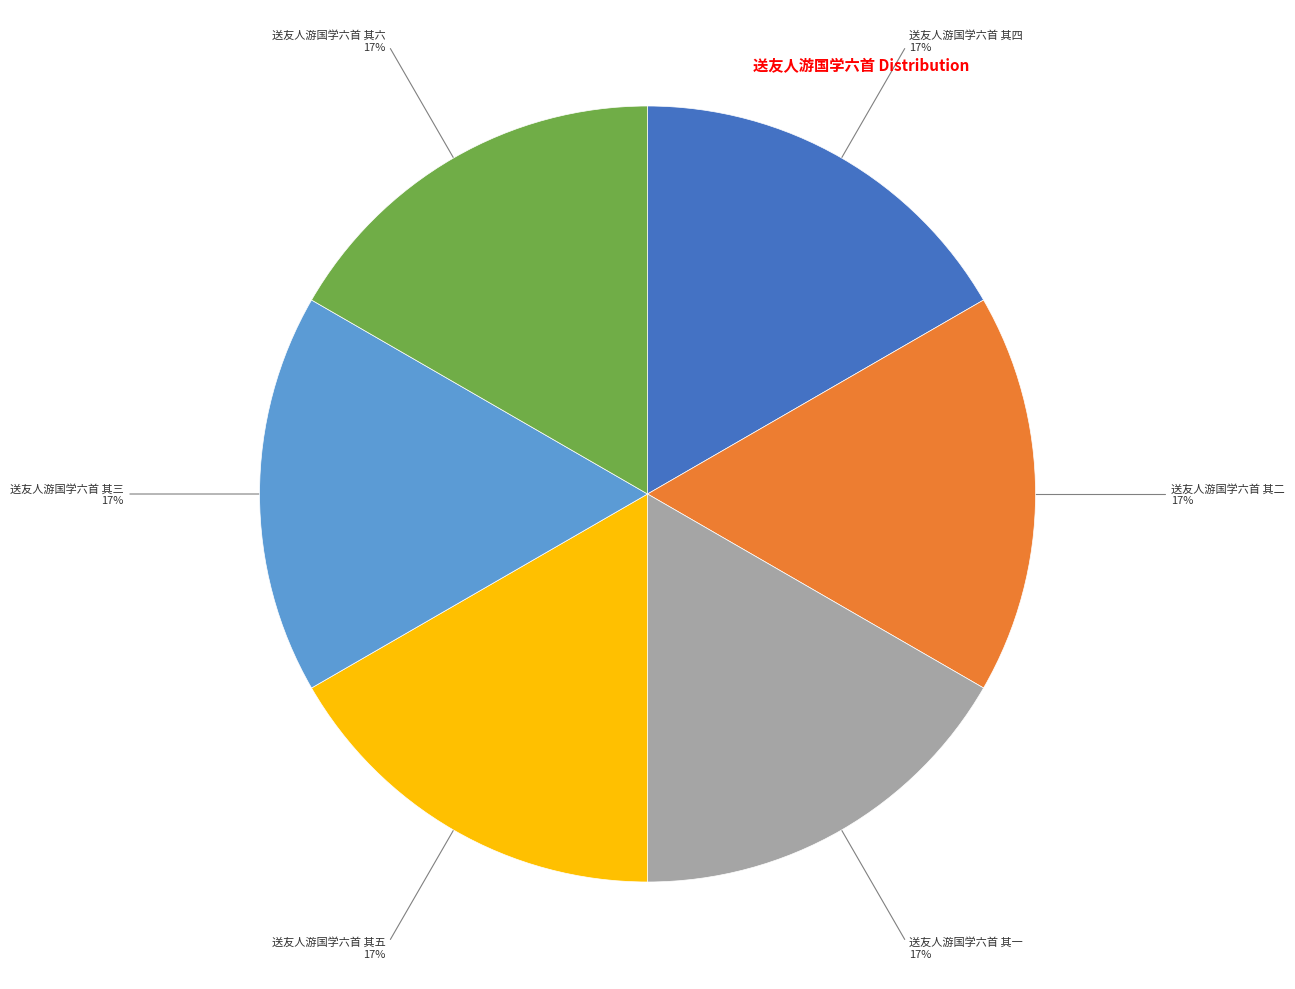

Is there a majority slice in this chart?

No